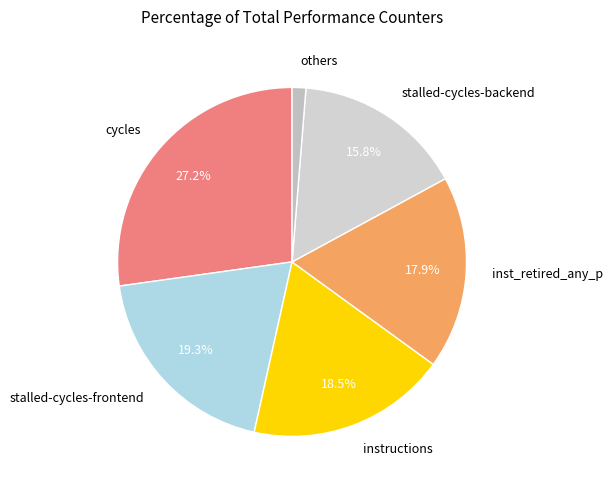

To the nearest percent, what is the difference between the largest and smallest slice percentages?

26%